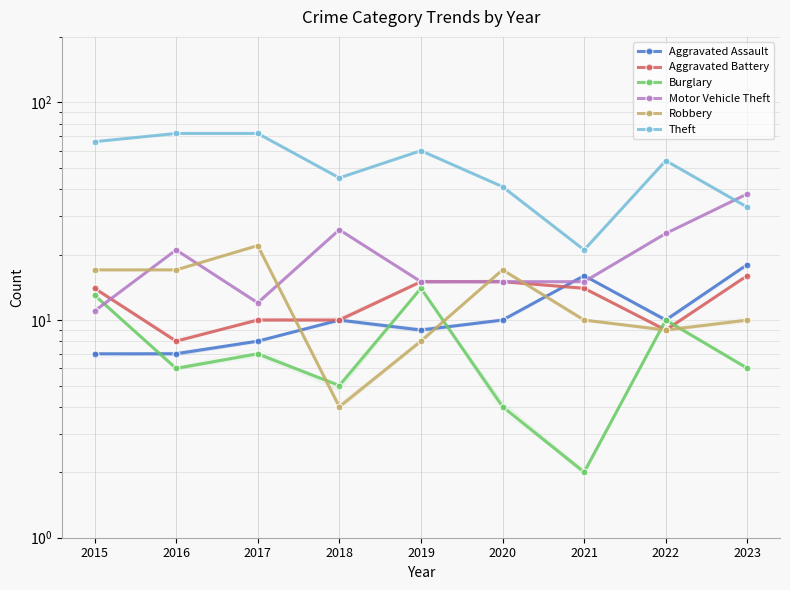

How many lines are shown in the chart?

6